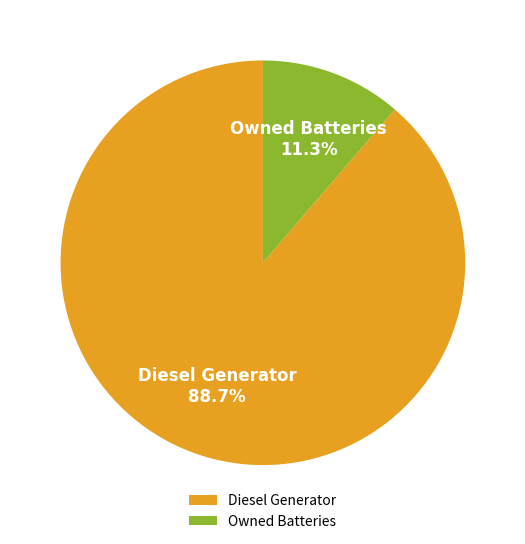

To the nearest percent, what portion does Diesel Generator represent?

89%